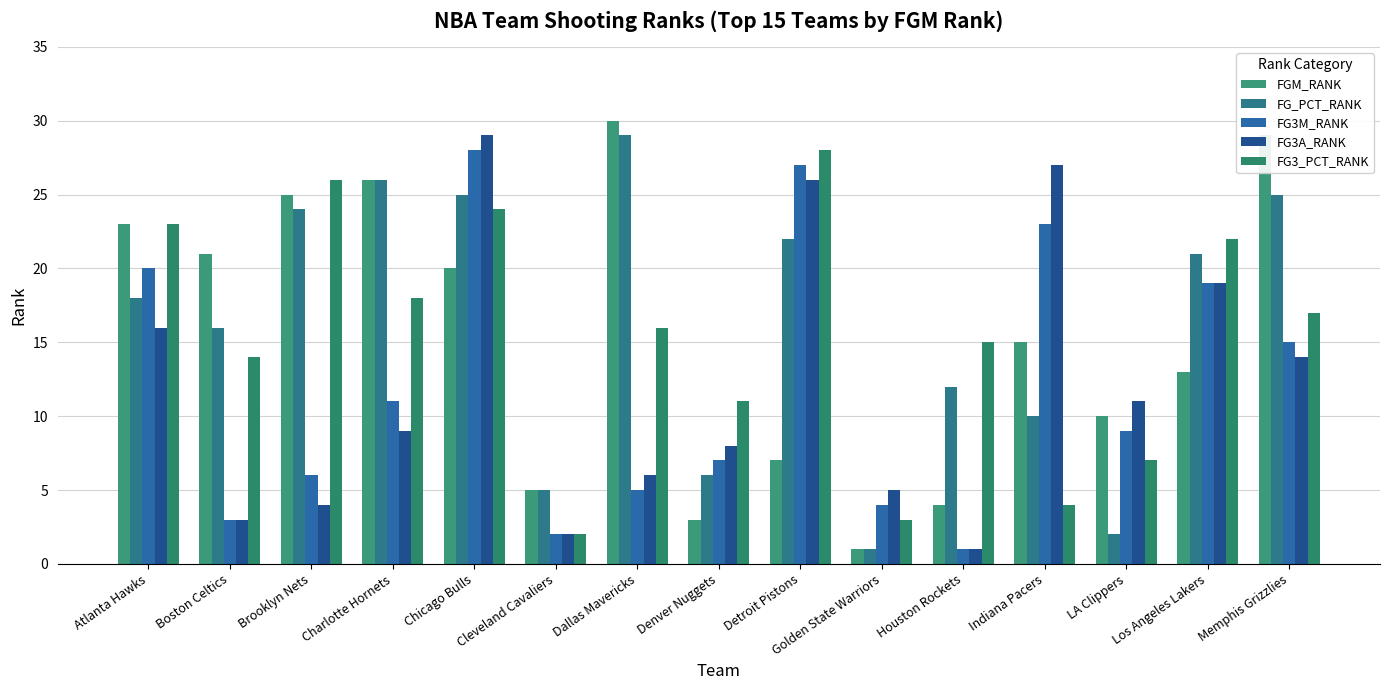

Which series changed the most between Atlanta Hawks and Chicago Bulls?

FG3A_RANK